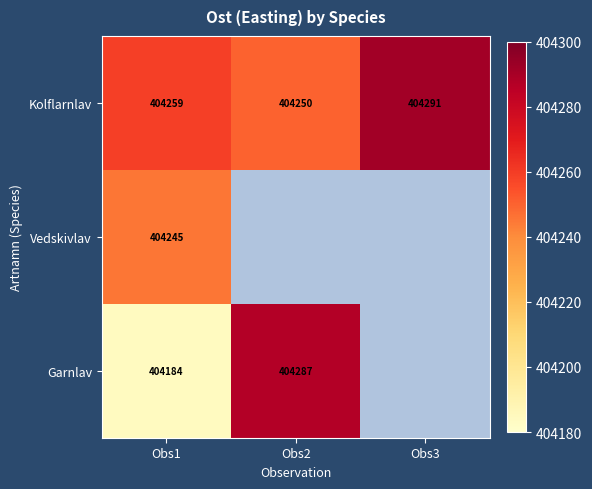

How many Kolflarnlav values are between 404250 and 404291?

3